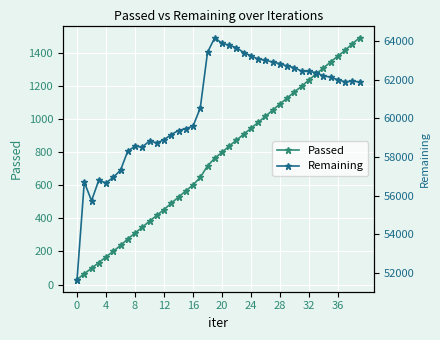

The Remaining series shows 21646 at 11. True or false?

False